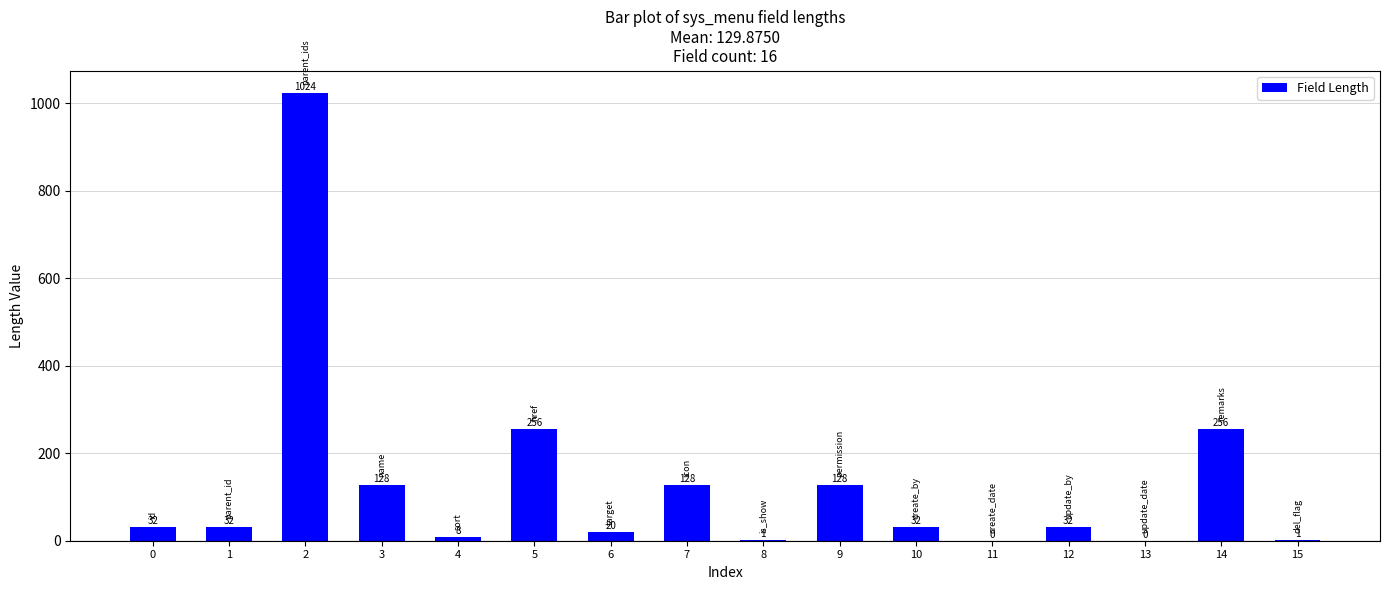

What is the ratio of the value at 2 to the value at 15?

1024.0